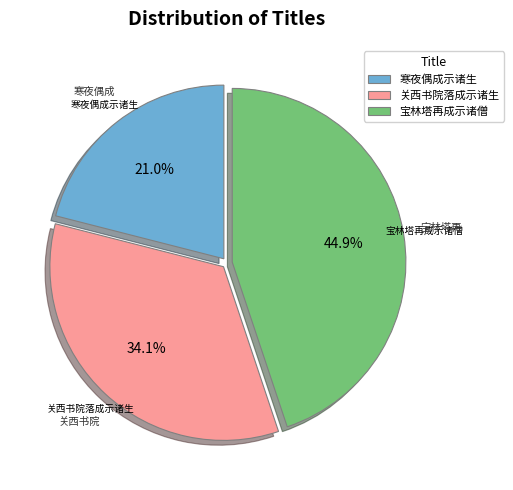

Is the sum of 寒夜偶成示诸生 and 关西书院落成示诸生 greater than half?

Yes